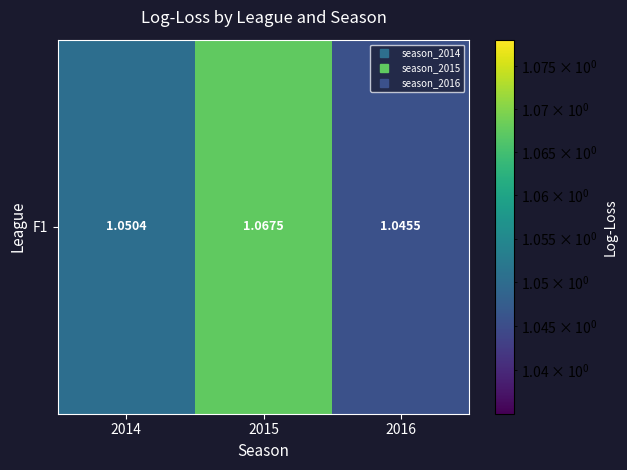

Where is the data nearest to the value 1?

2016